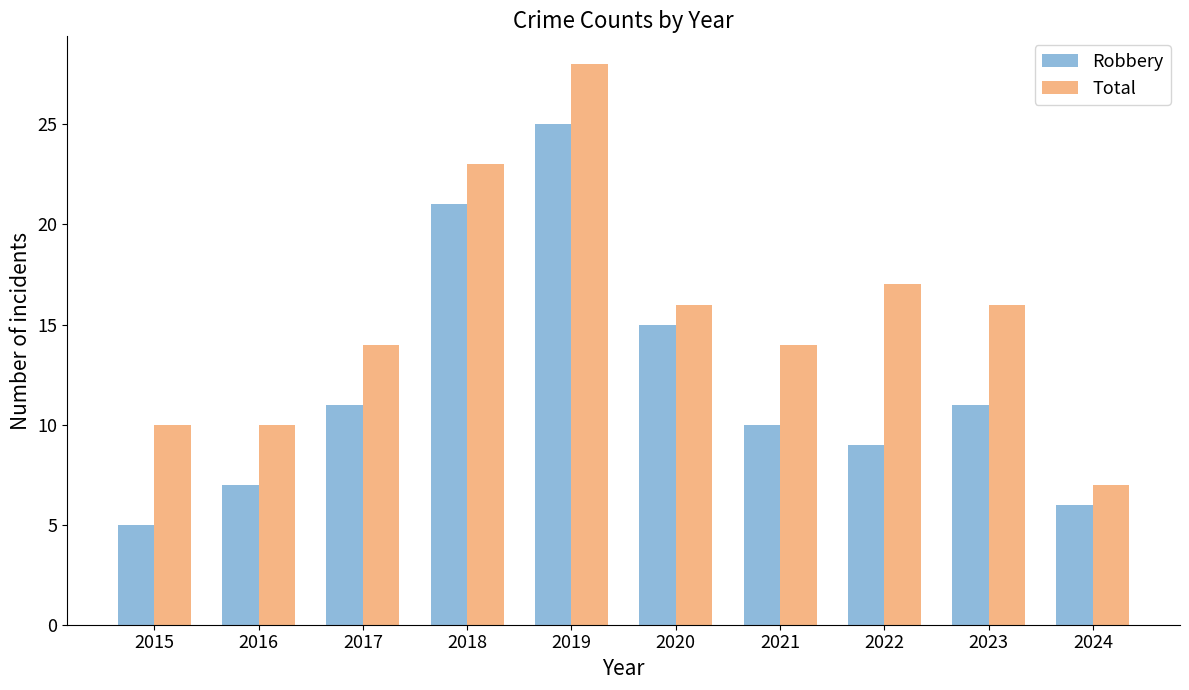

What is the average value of the Total series?

16